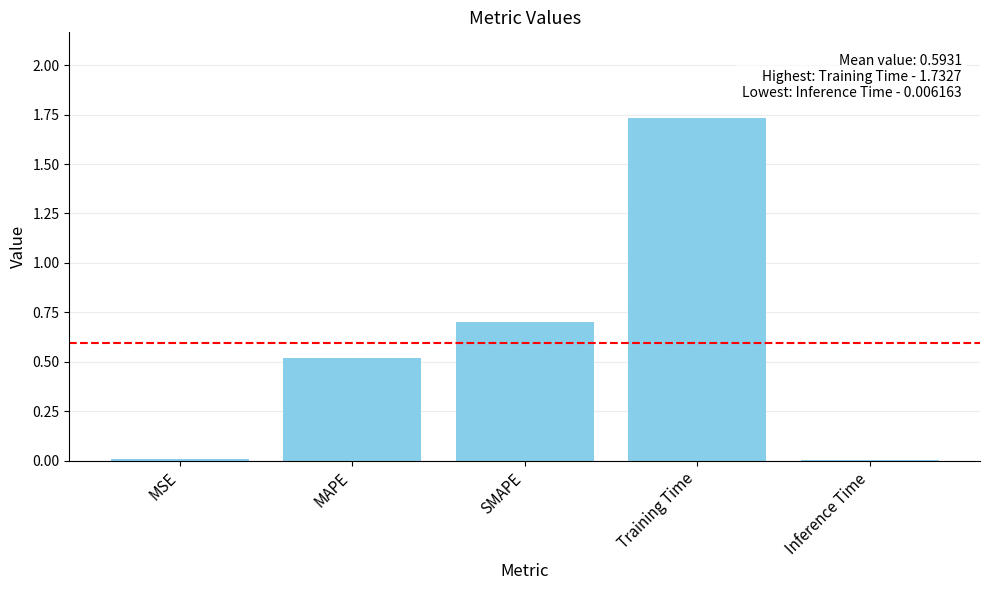

Is it true that the value at SMAPE is 1.0?

False